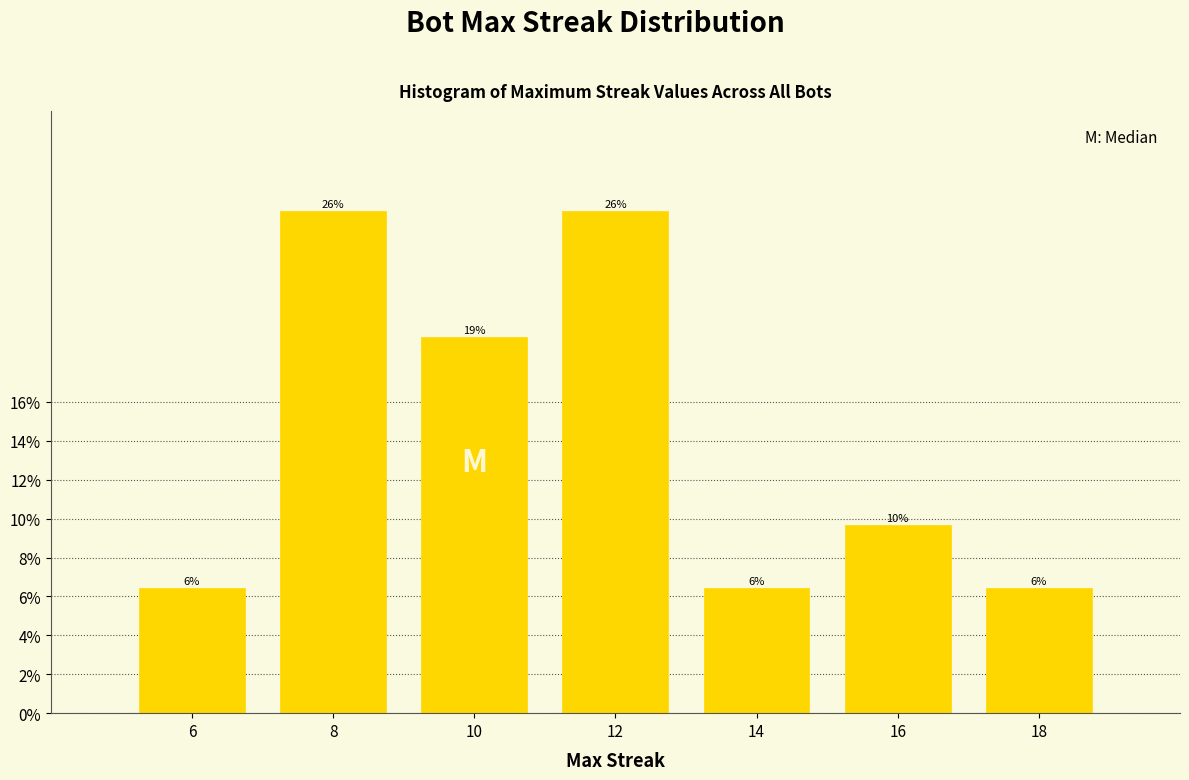

How many bars are there in total?

7